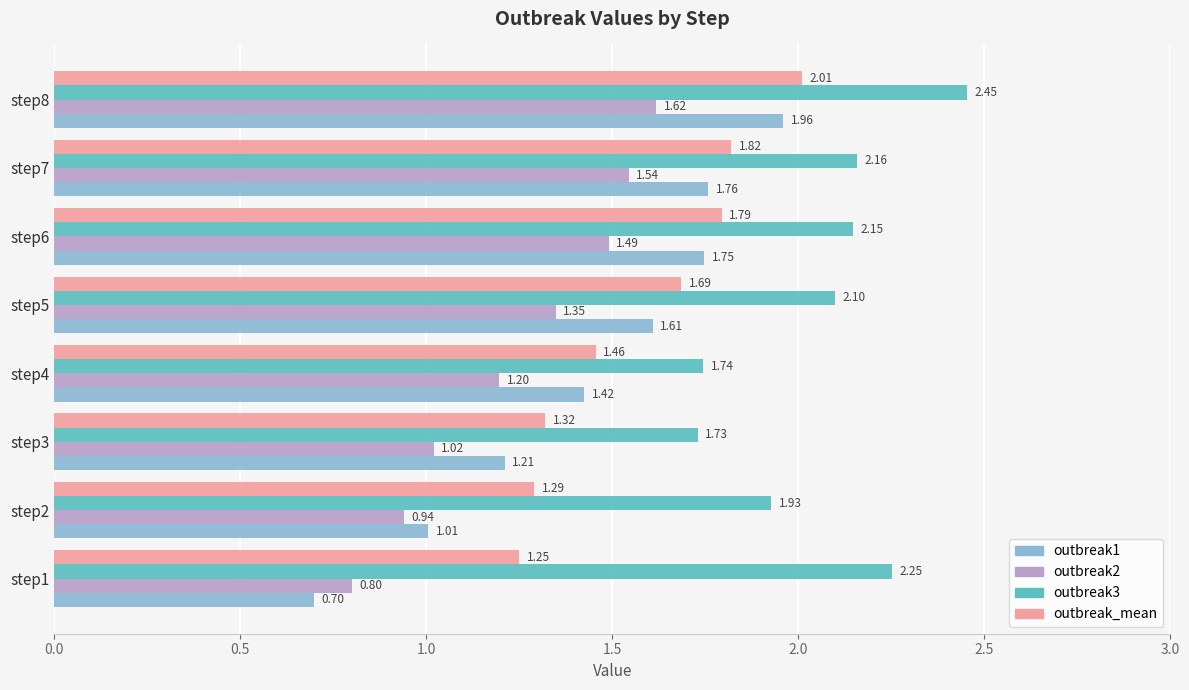

Between step7 and step8, which series saw the biggest shift?

outbreak3